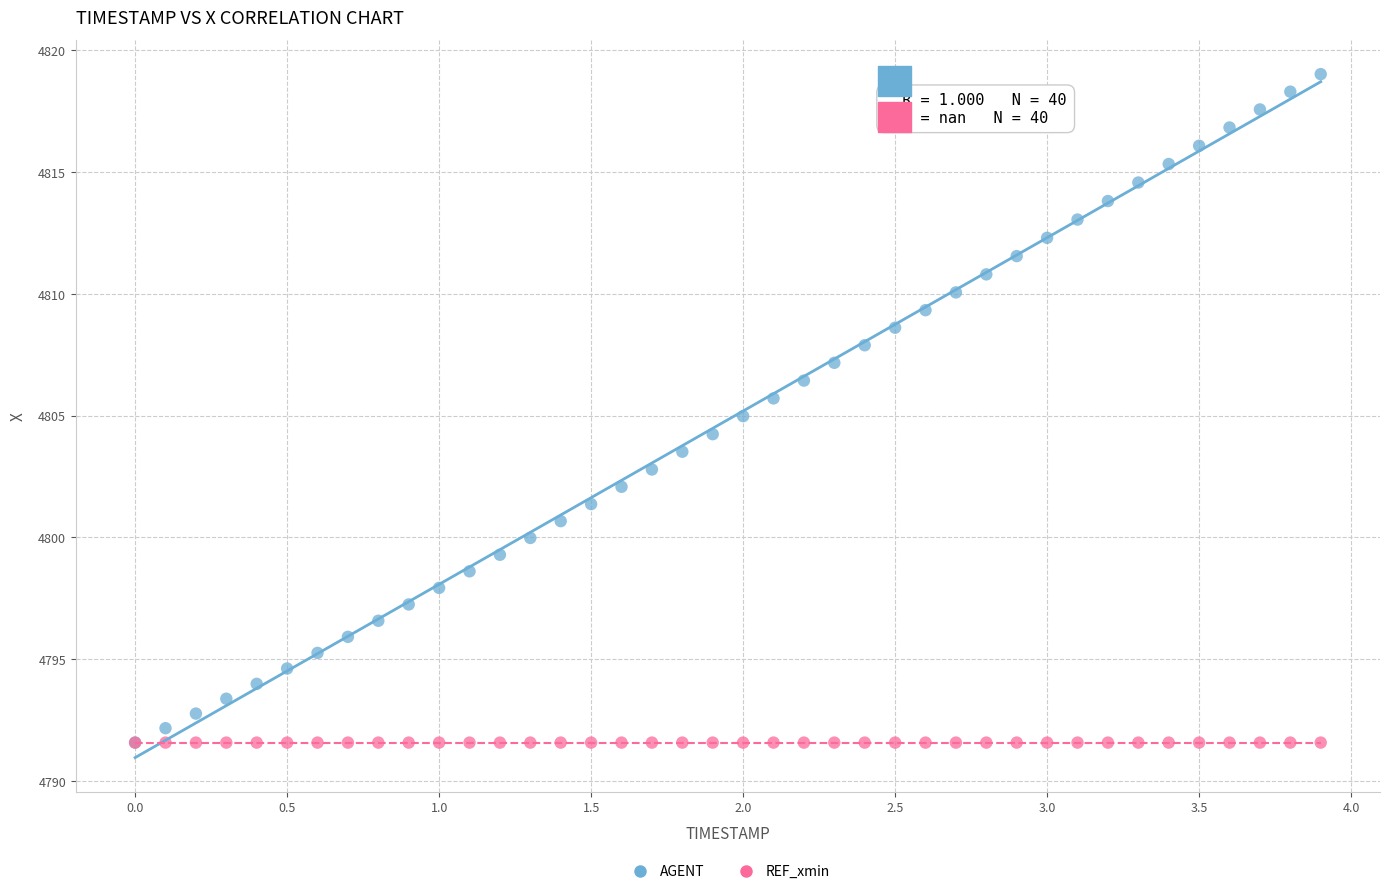

What are all the series names shown in the legend?

AGENT, REF_xmin